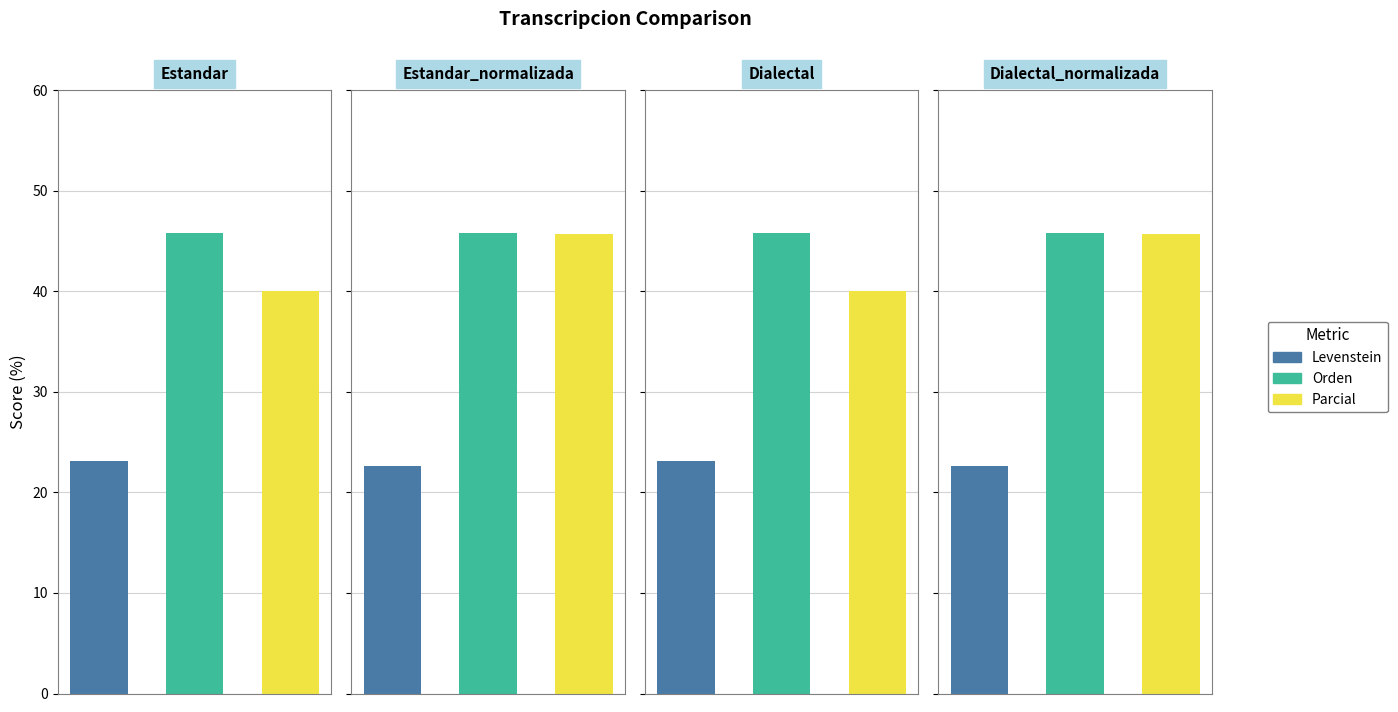

Reading left to right, extract all data points from this chart.

Levenstein: Estandar=23.1	Estandar_normalizada=22.6	Dialectal=23.1	Dialectal_normalizada=22.6
Orden: Estandar=45.8	Estandar_normalizada=45.8	Dialectal=45.8	Dialectal_normalizada=45.8
Parcial: Estandar=40.0	Estandar_normalizada=45.7	Dialectal=40.0	Dialectal_normalizada=45.7